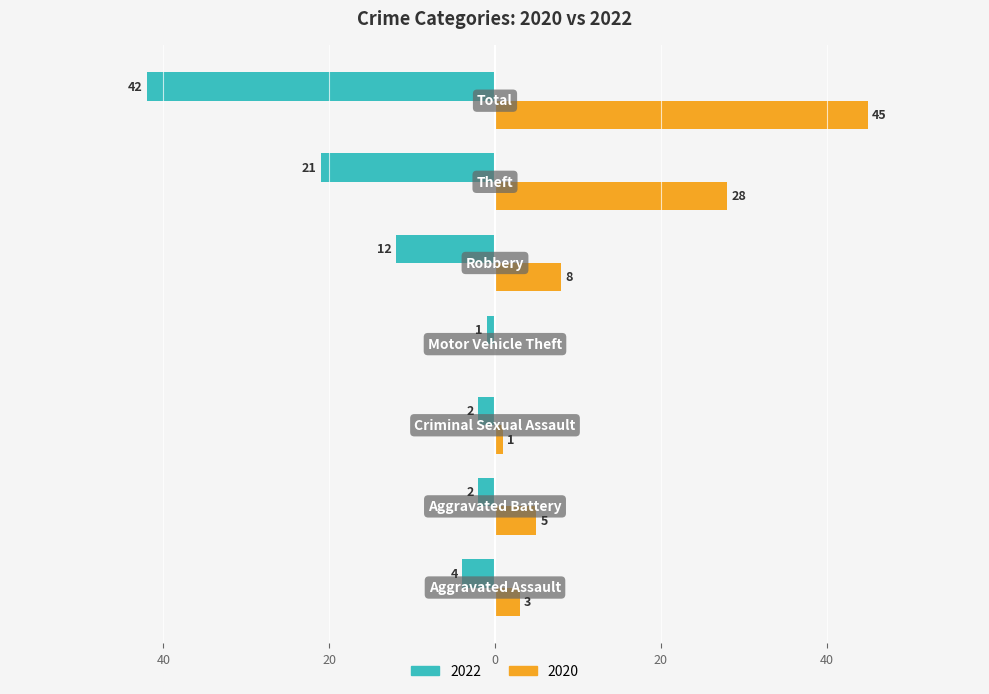

Reading left to right, what are all the values shown in this chart?

2022: Aggravated Assault=-4	Aggravated Battery=-2	Criminal Sexual Assault=-2	Motor Vehicle Theft=-1	Robbery=-12	Theft=-21	Total=-42
2020: Aggravated Assault=3	Aggravated Battery=5	Criminal Sexual Assault=1	Motor Vehicle Theft=0	Robbery=8	Theft=28	Total=45